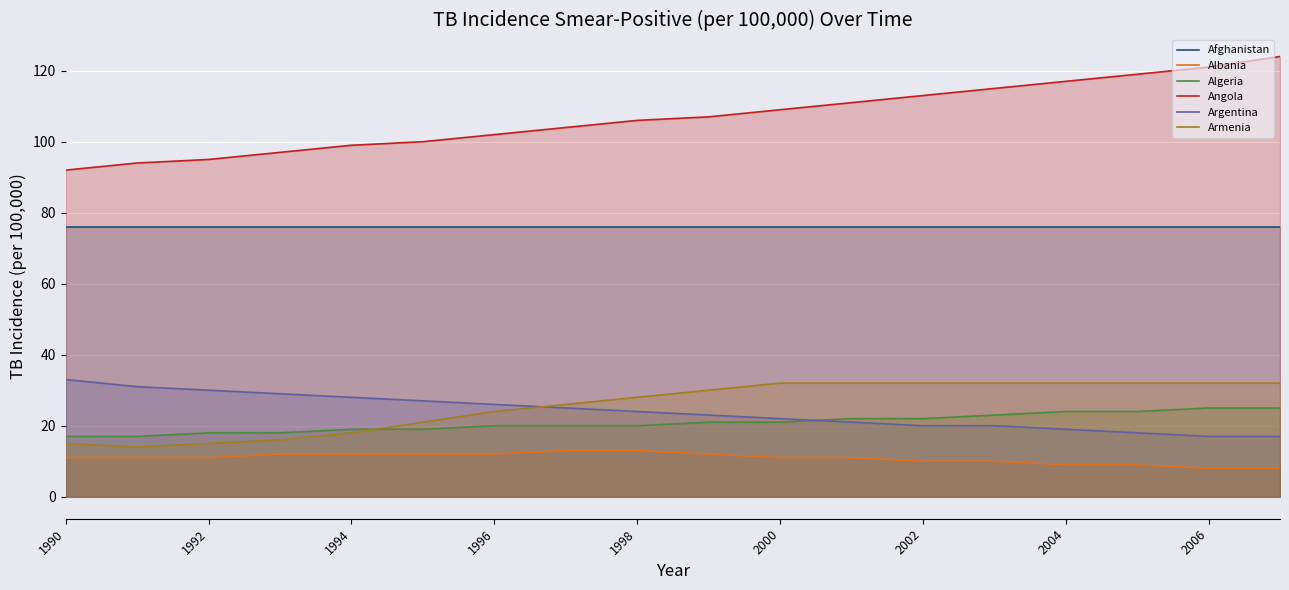

Which series has the largest total across all categories?

Angola